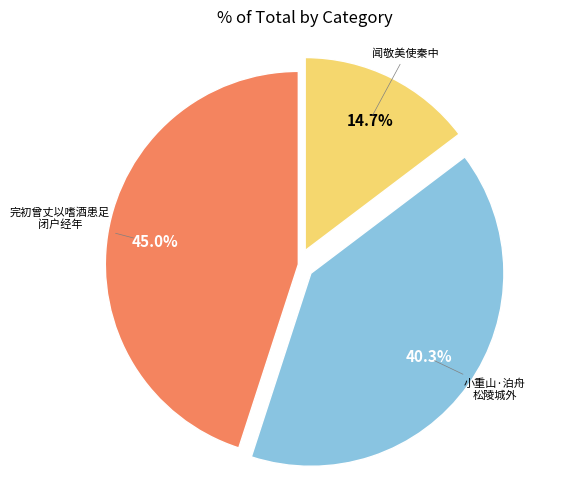

Is there any slice that represents more than half of the pie?

No